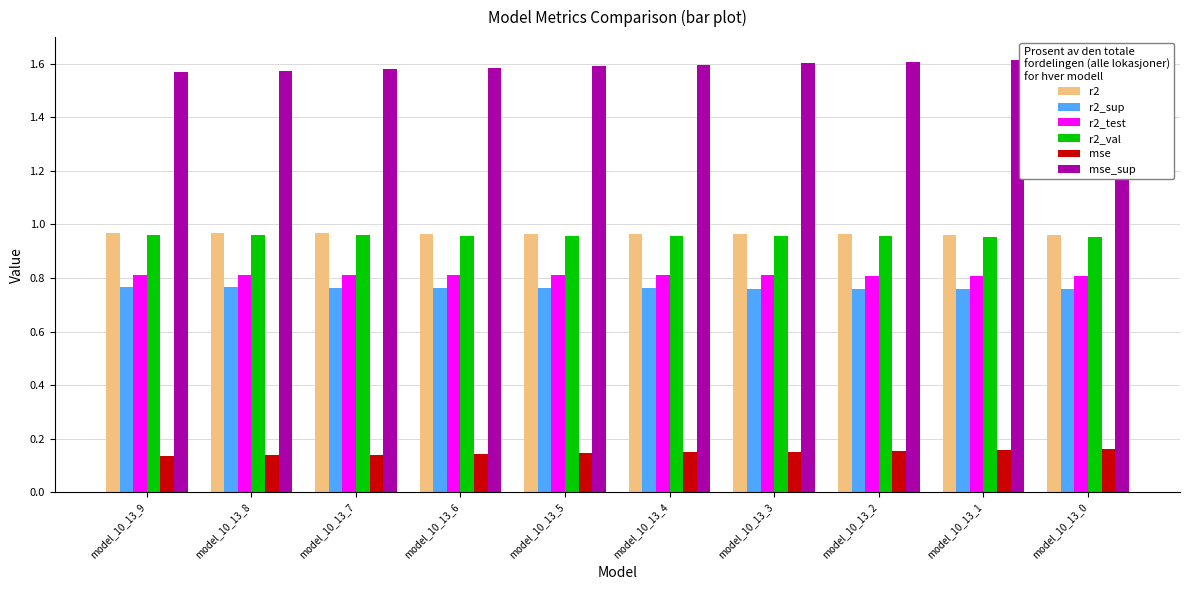

What is the total value across all series at model_10_13_8?

5.2